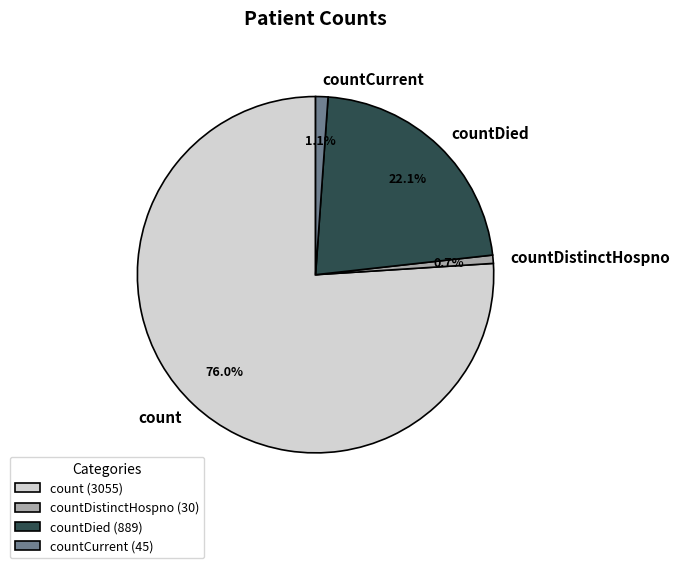

To the nearest percent, what is the combined percentage of count and countDied?

98%